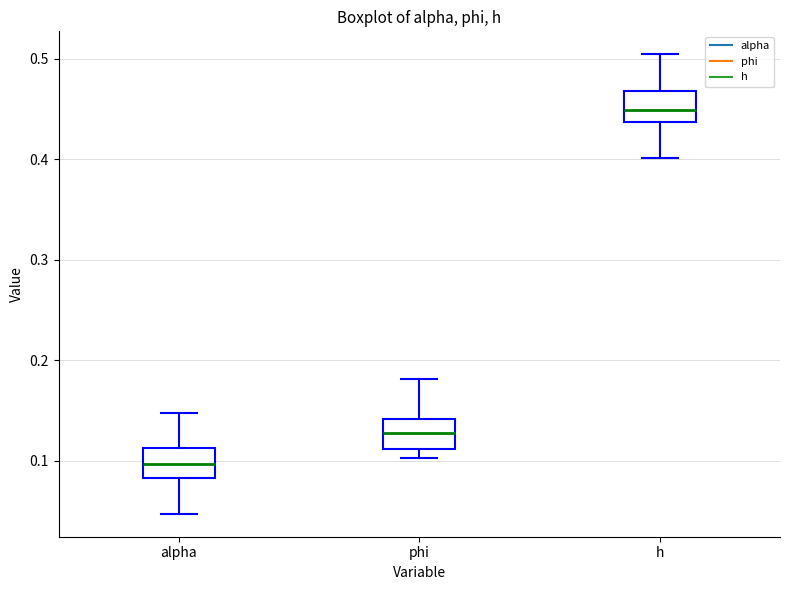

Which box's median line is the lowest?

alpha